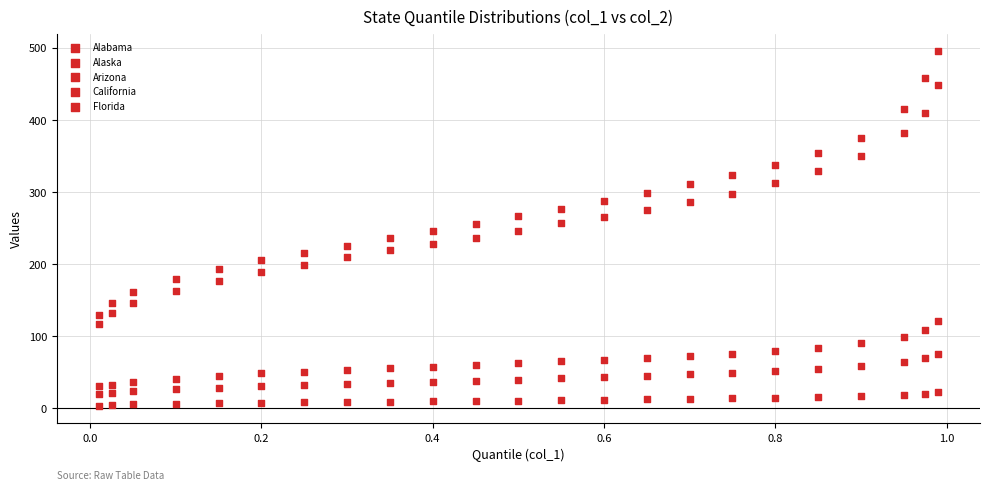

How many points are shown in the scatter plot?

115